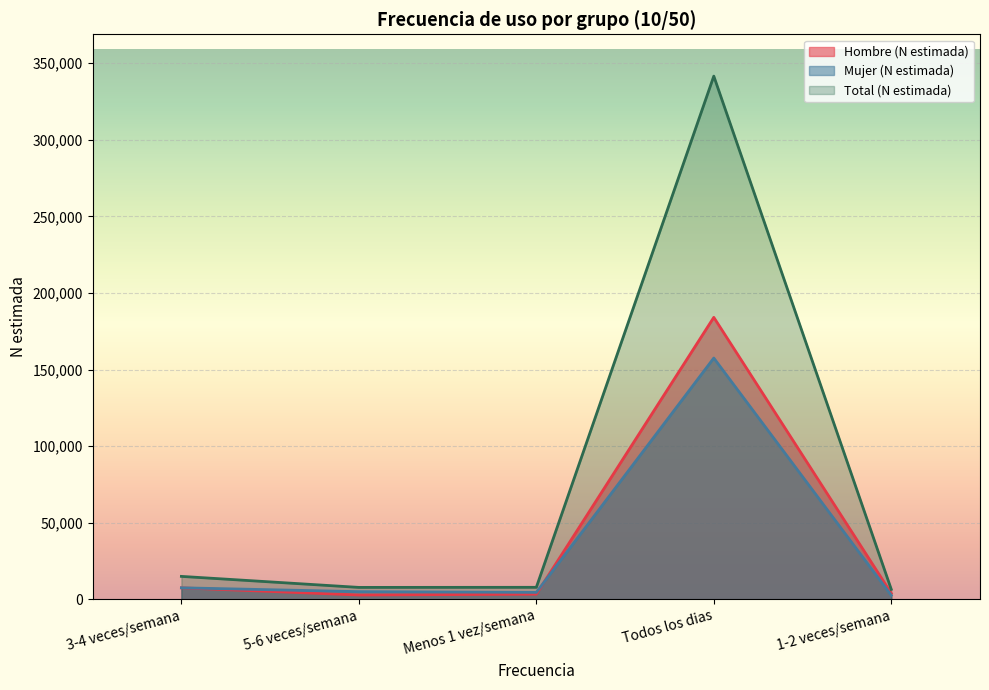

Which series has the widest spread of values?

Total (N estimada)